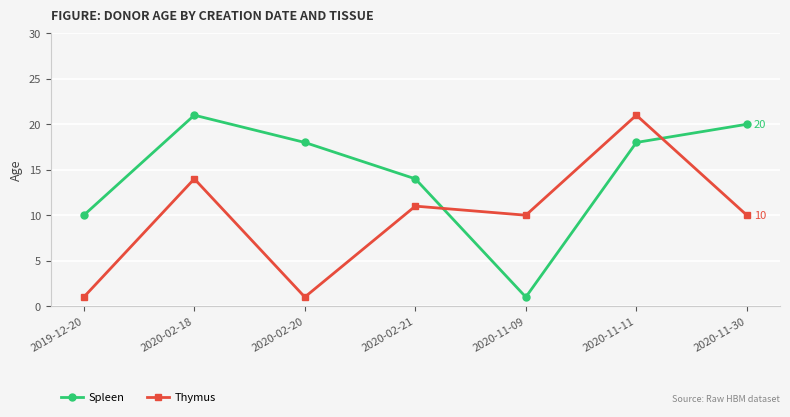

Rank the series by their average value, from lowest to highest.

Thymus, Spleen